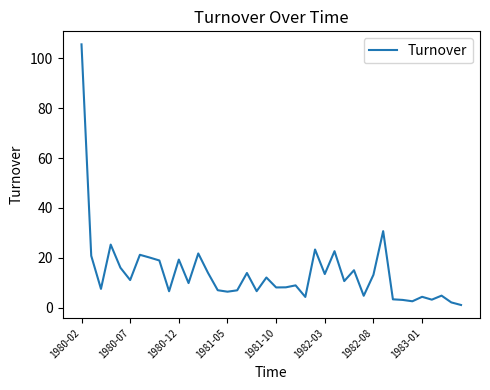

What is the difference between the maximum and minimum values?

104.6